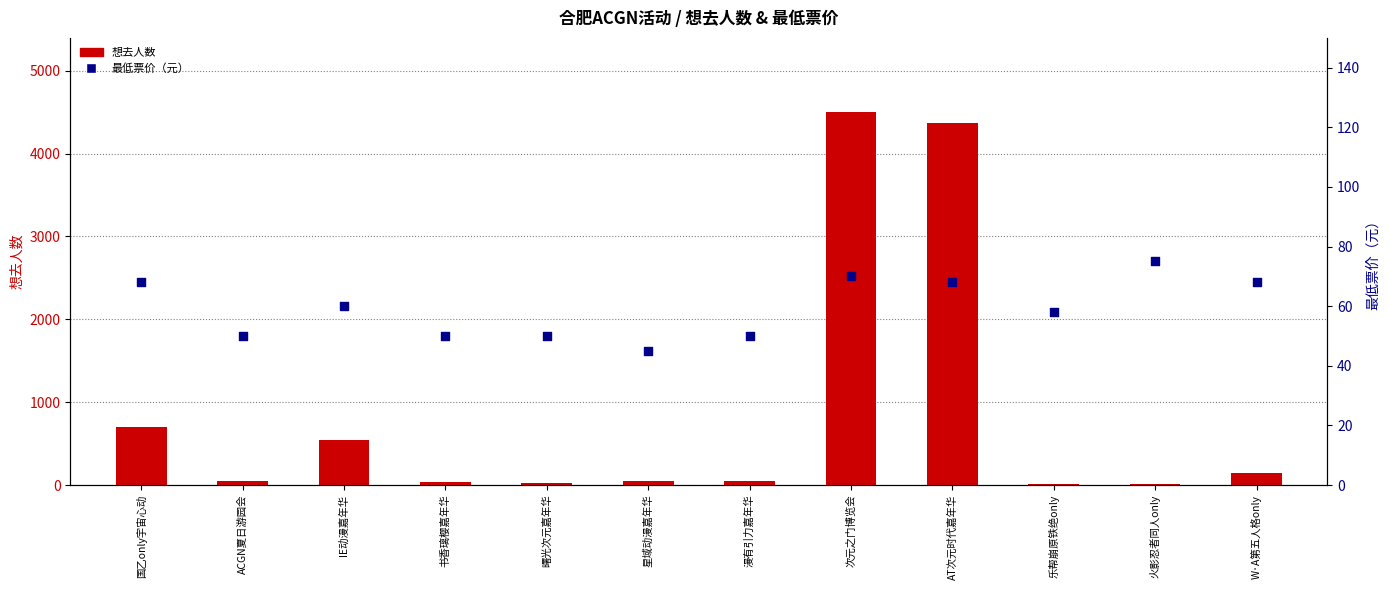

At which category is the sum across all series the highest?

次元之门博览会